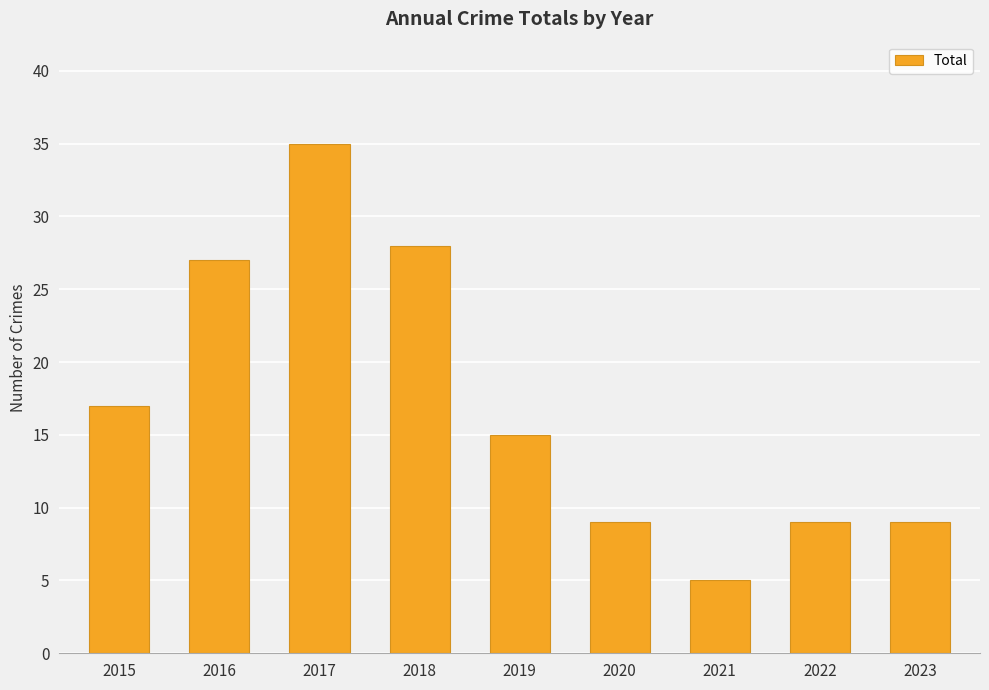

At which label does the data first exceed 15?

2015